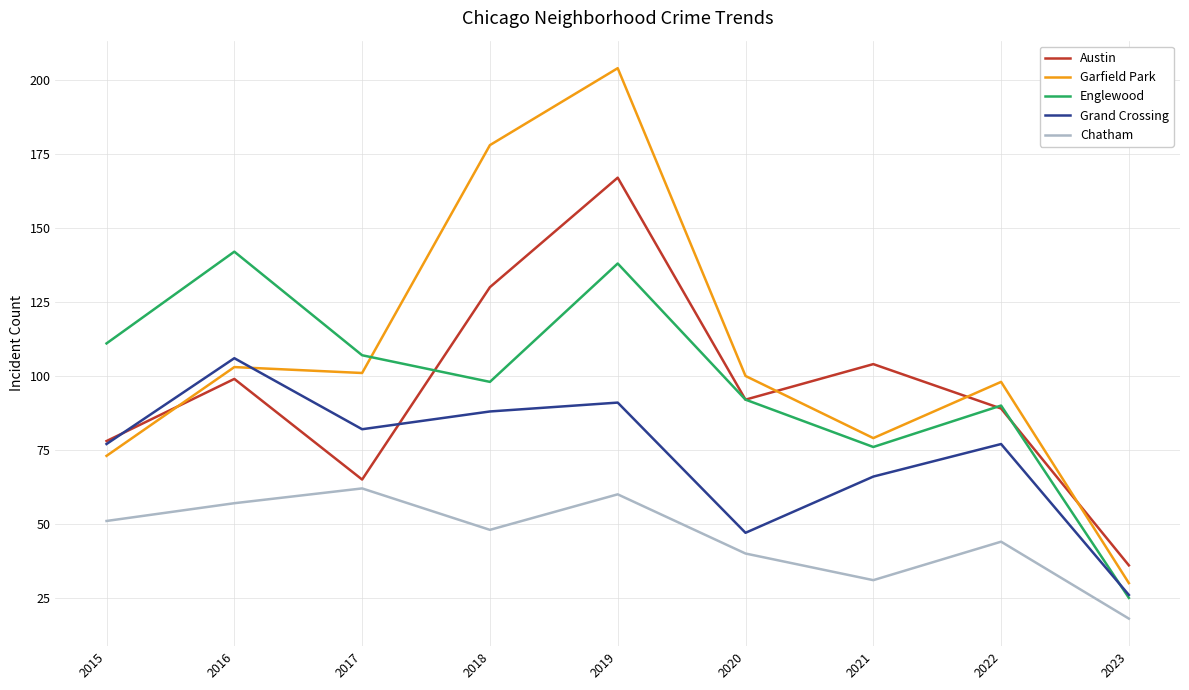

Is this an area chart (filled region under the line)?

No